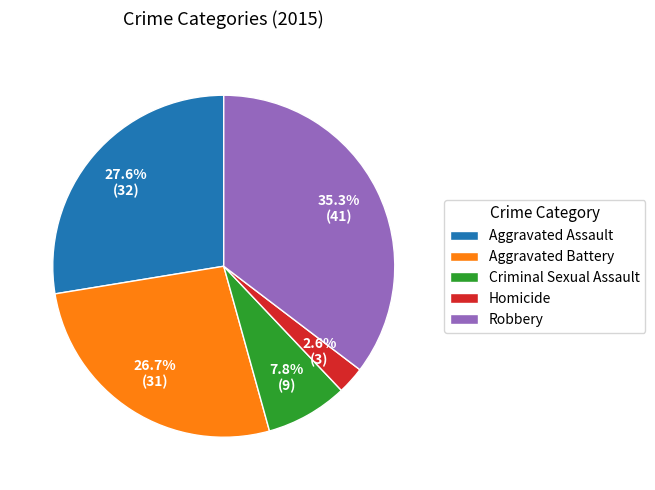

What percentage is the Homicide slice, to the nearest percent?

3%